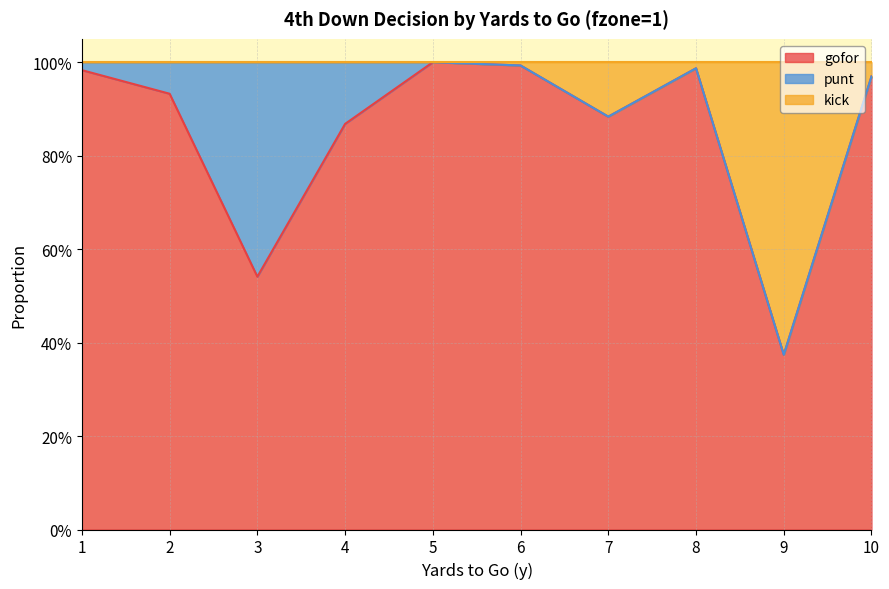

What are all the series names shown in the legend?

gofor, punt, kick